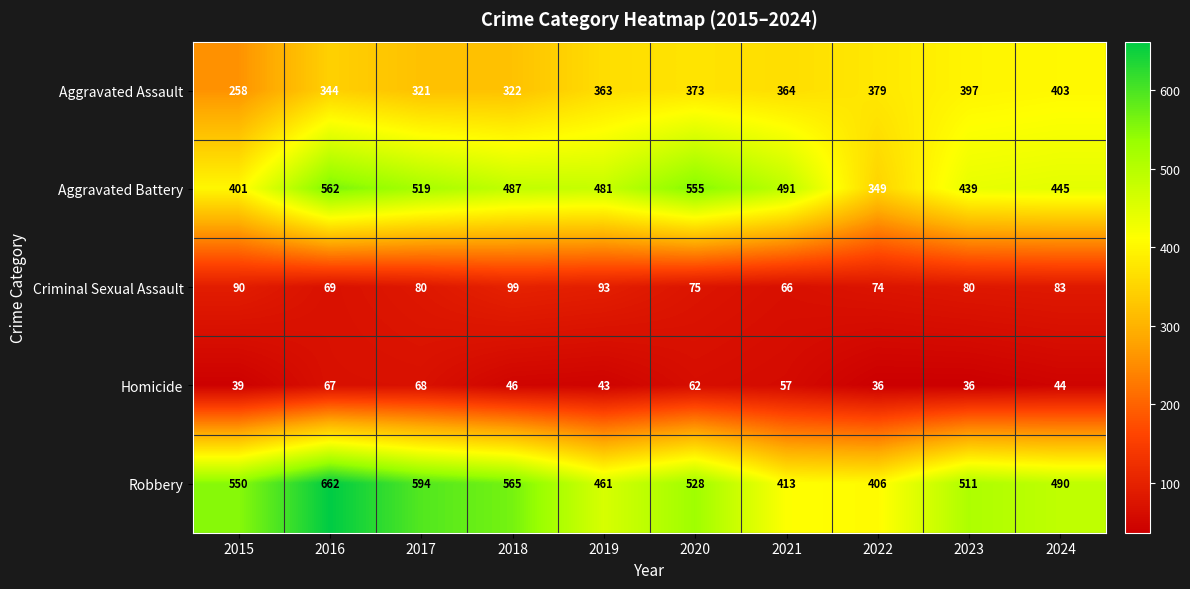

Which series changed the most between 2016 and 2022?

Robbery